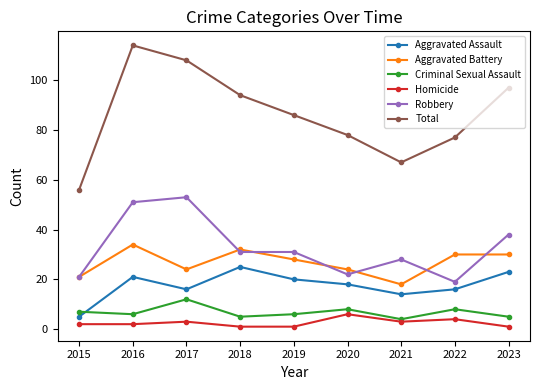

Does the chart have visible grid lines?

No